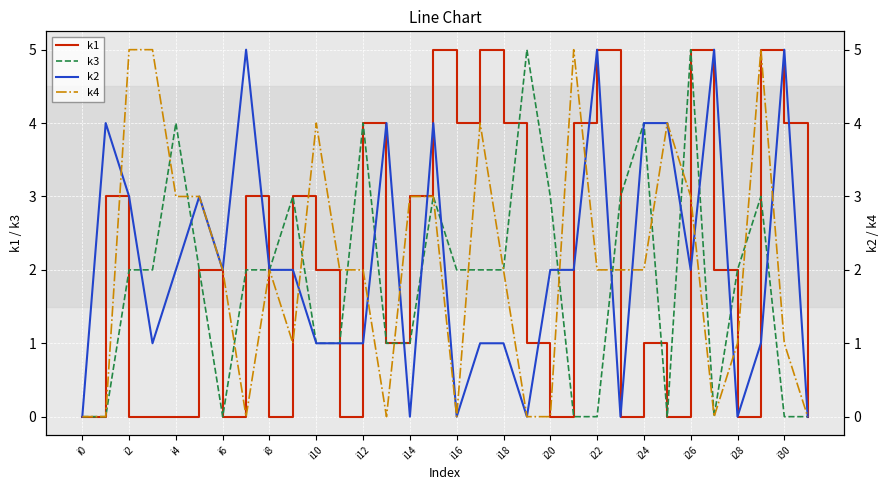

Reading left to right, transcribe all the data shown in this chart.

k1: 0	3	0	0	0	2	0	3	0	3	2	0	4	1	3	5	4	5	4	1	0	4	5	0	1	0	5	2	0	5	4	0
k3: 0	0	2	2	4	2	0	2	2	3	1	1	4	1	1	3	2	2	2	5	3	0	0	3	4	0	5	0	2	3	0	0
k2: 0	4	3	1	2	3	2	5	2	2	1	1	1	4	0	4	0	1	1	0	2	2	5	0	4	4	2	5	0	1	5	0
k4: 0	0	5	5	3	3	2	0	2	1	4	2	2	0	3	3	0	4	2	0	0	5	2	2	2	4	3	0	1	5	1	0